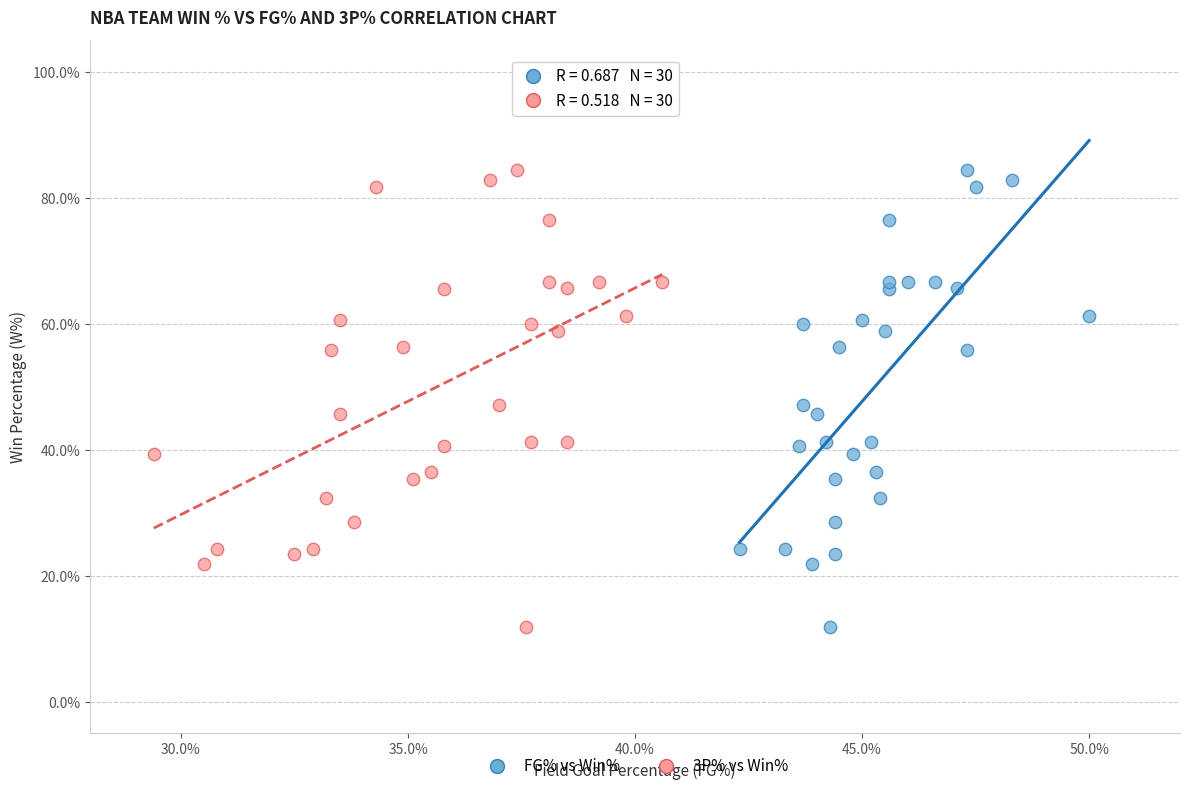

What are all the series names shown in the legend?

FG% vs Win%, 3P% vs Win%